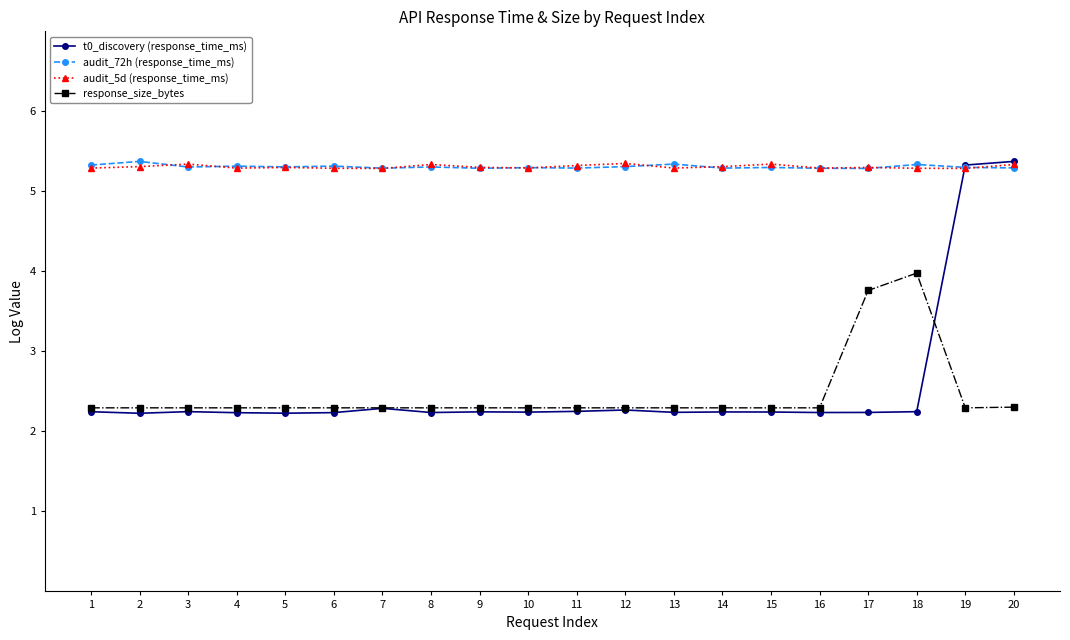

What is the total value across all series at 6?

15.1